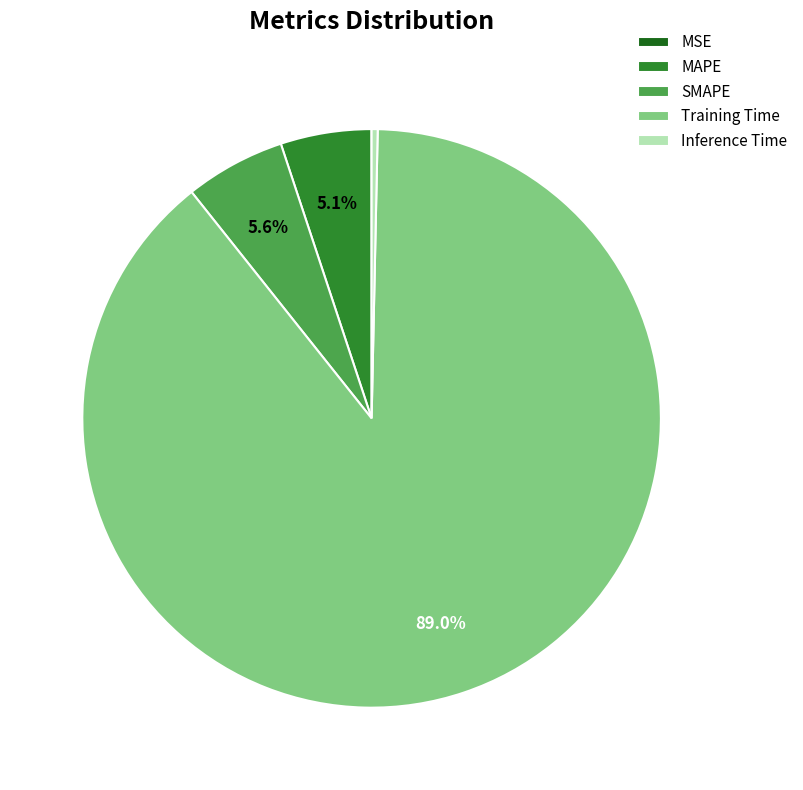

What percentage is NOT represented by MAPE?

94.9%